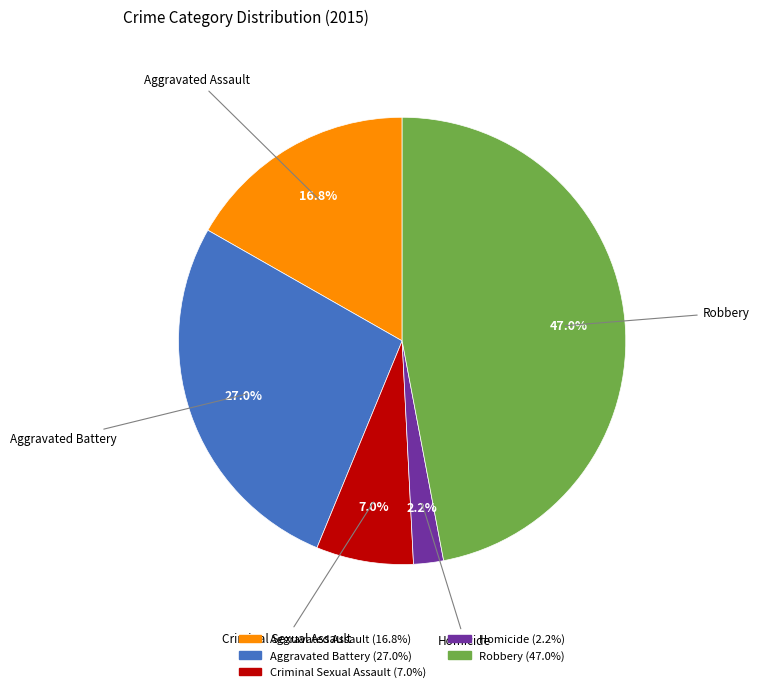

What is the smallest slice in the pie chart?

Homicide